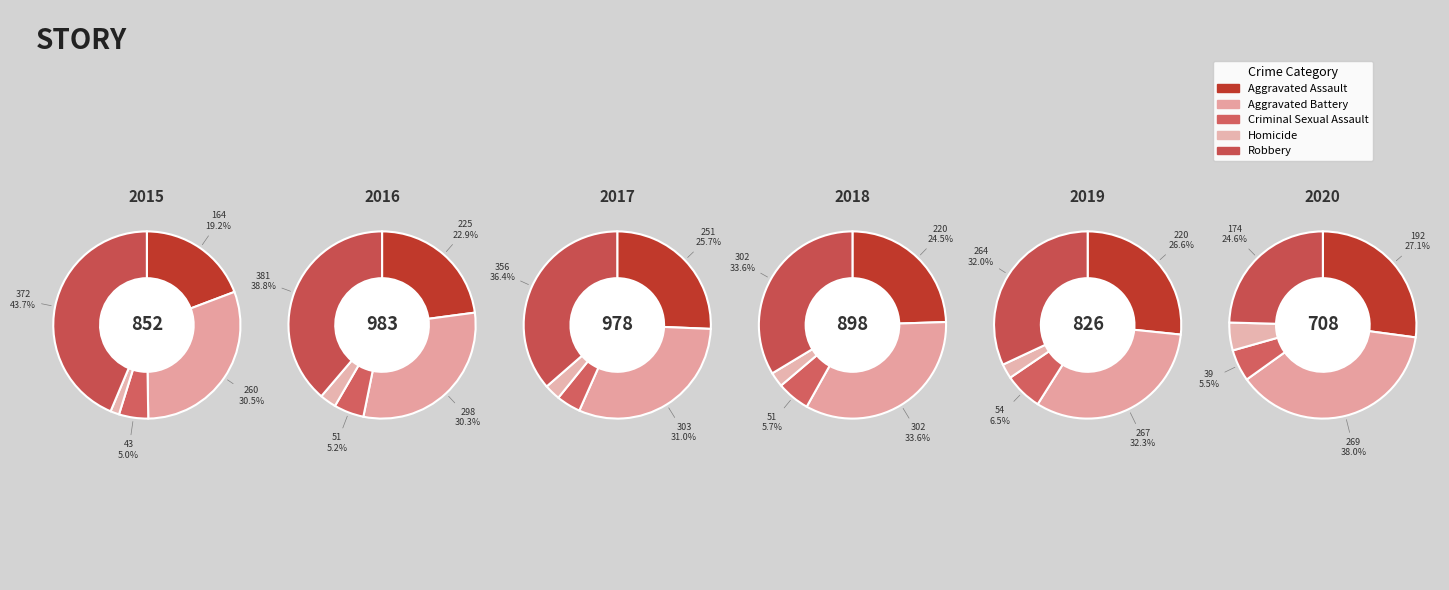

Which category has the smallest portion of the pie?

Homicide